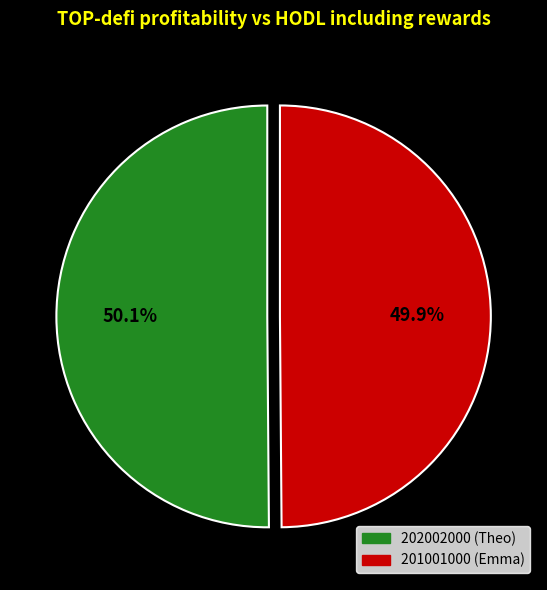

How many segments does this pie chart have?

2